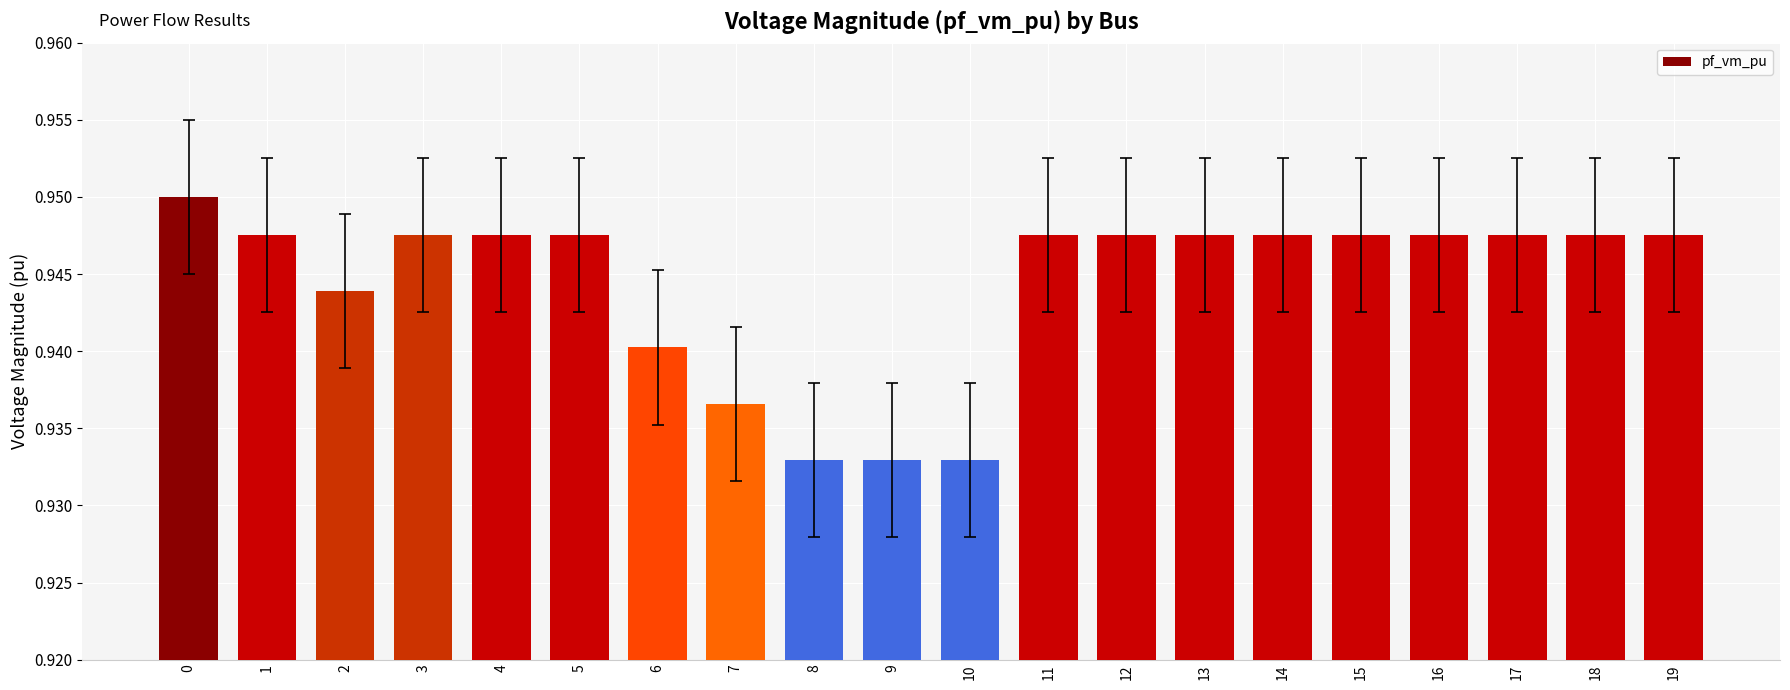

How many bars are there in total?

20